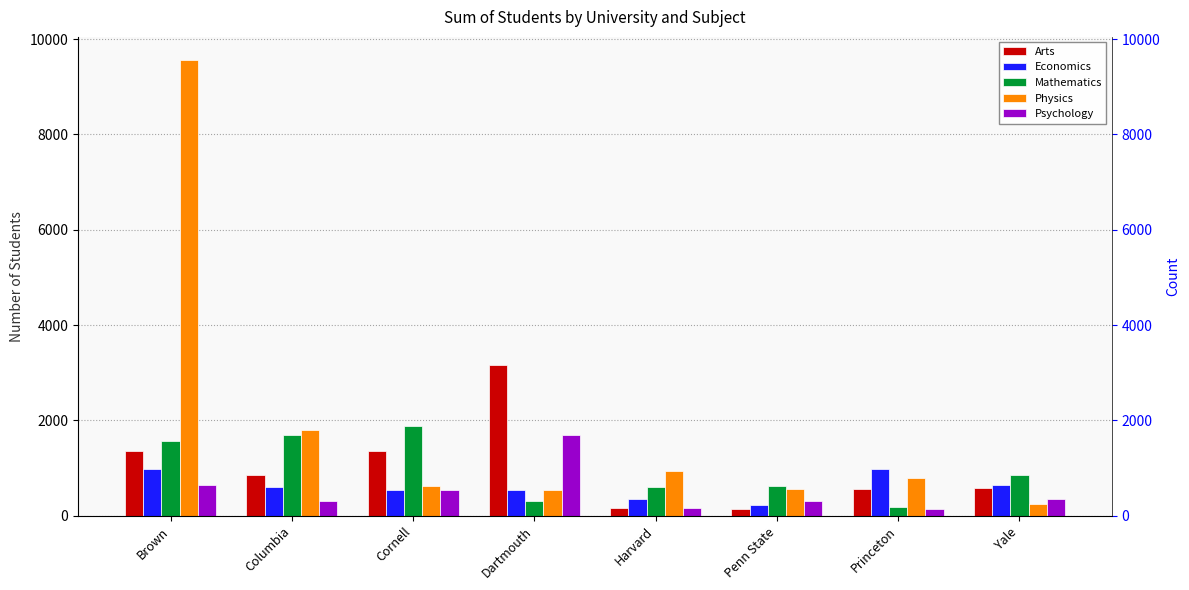

At which label is Psychology closest to 919?

Brown